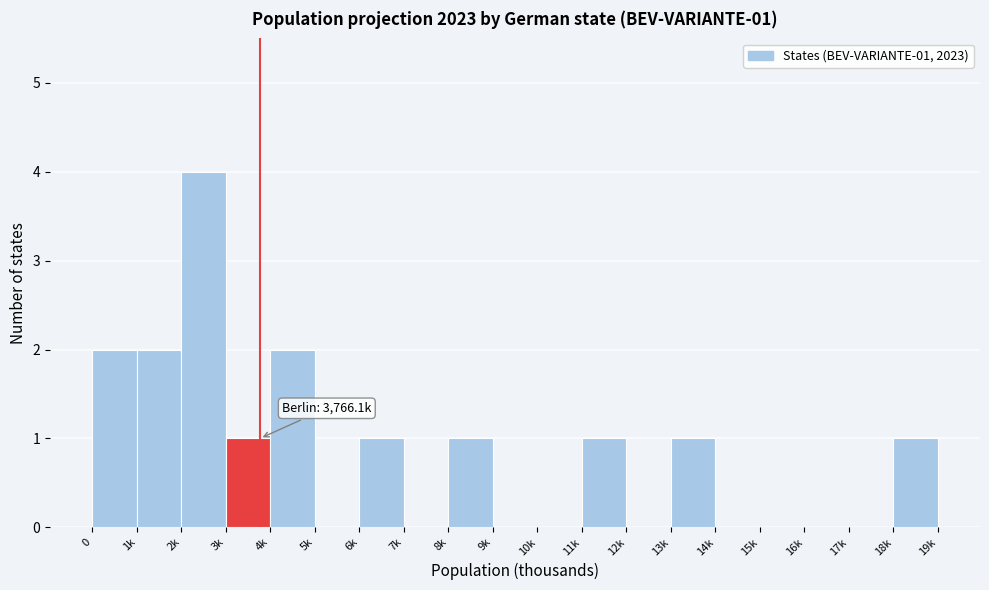

Reading left to right, extract all data points from this chart.

0=2	1k=2	2k=4	3k=1	4k=2	5k=0	6k=1	7k=0	8k=1	9k=0	10k=0	11k=1	12k=0	13k=1	14k=0	15k=0	16k=0	17k=0	18k=1